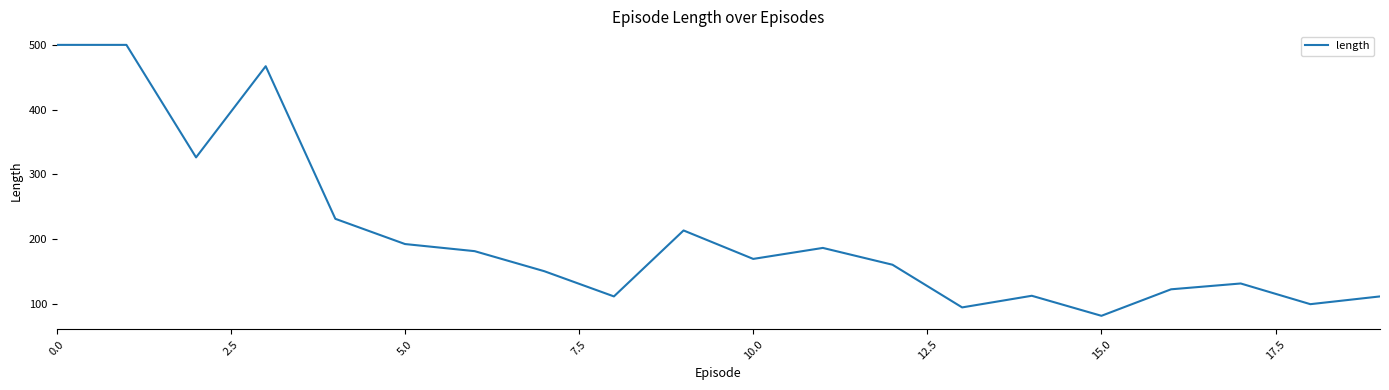

What is the difference between the maximum and minimum values?

419